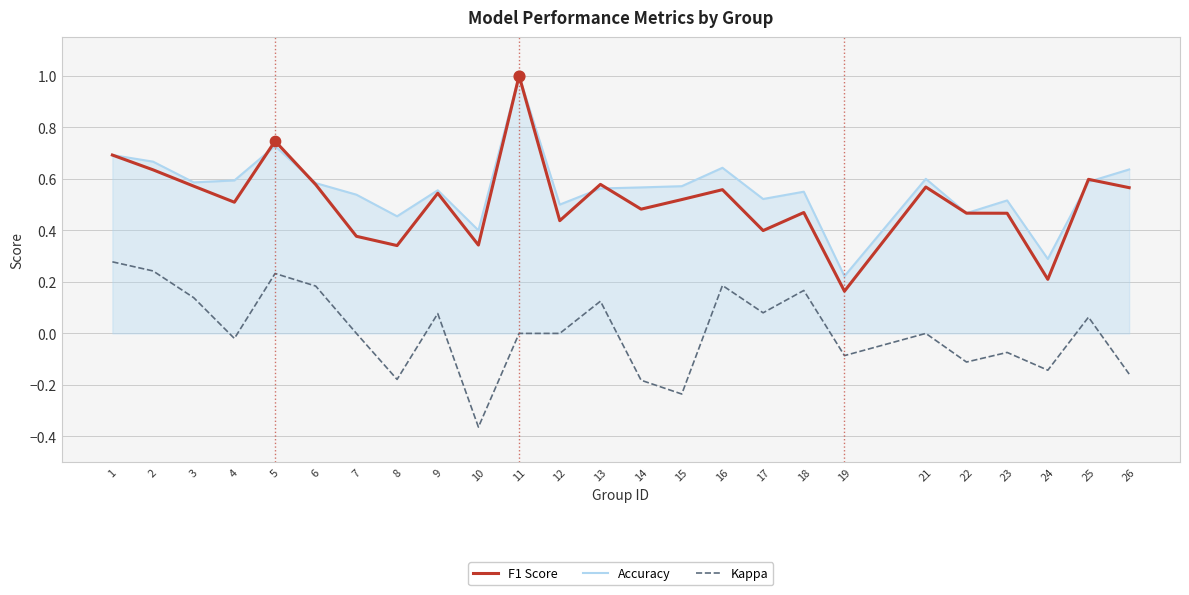

At which category is the sum across all series the highest?

11